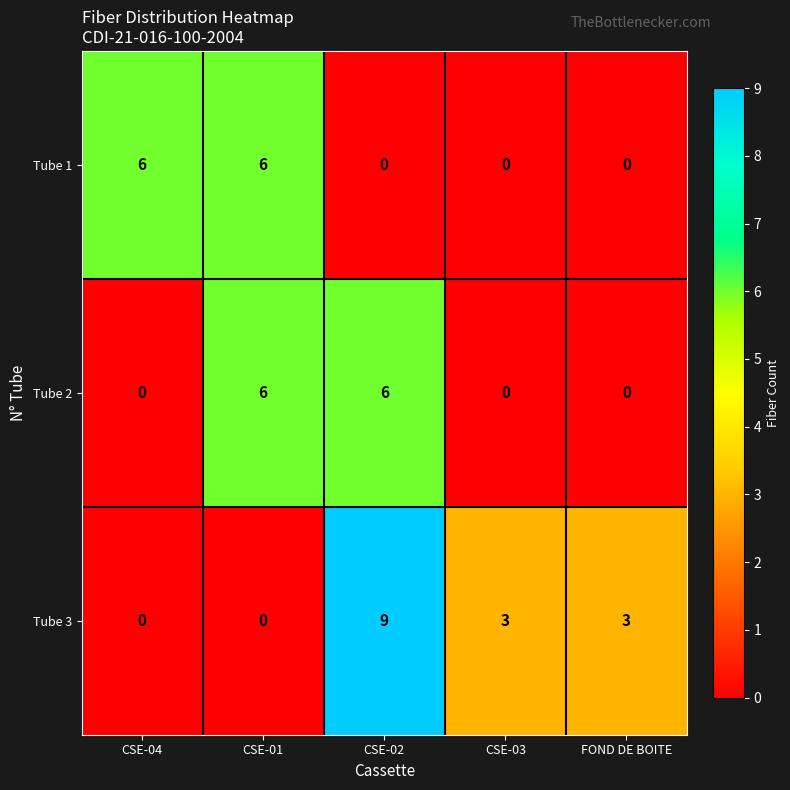

Which series has the largest total across all categories?

Tube 3